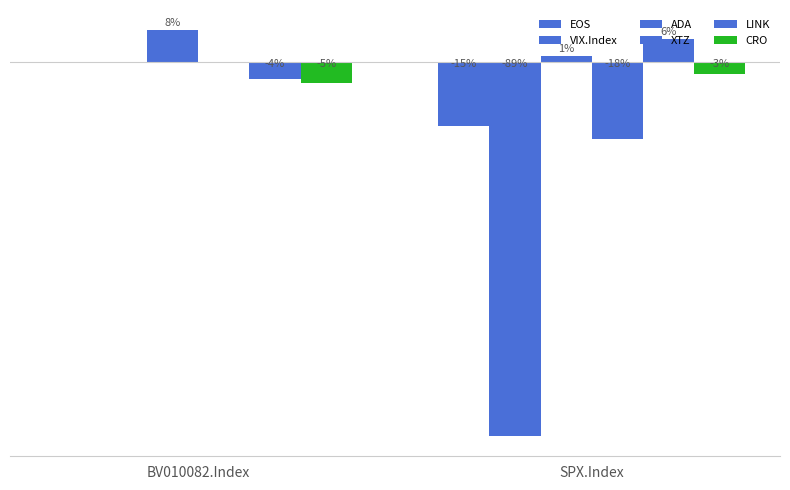

What is the difference between the ADA values at SPX.Index and BV010082.Index?

0.1